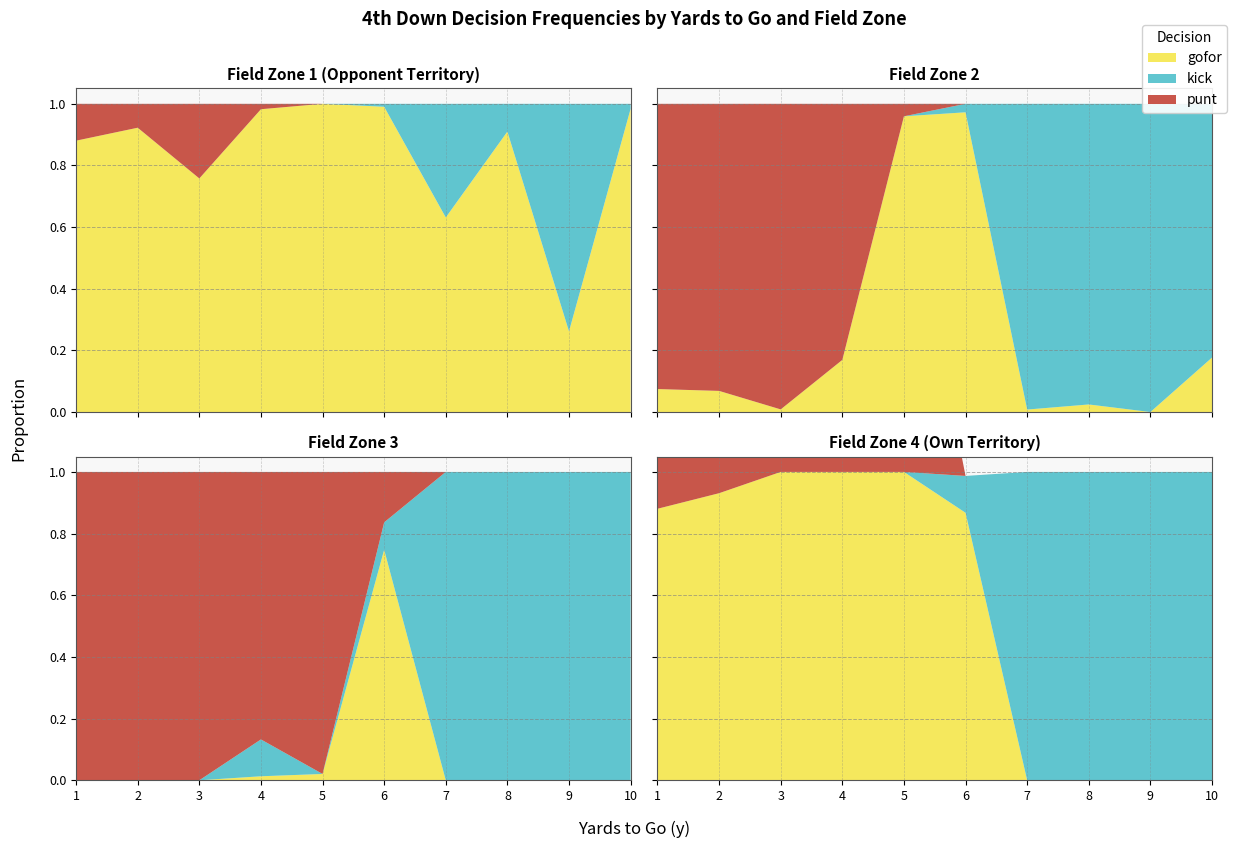

Reading left to right, extract all data points from this chart.

gofor: 1=0.9	2=0.9	3=0.8	4=1.0	5=1.0	6=1.0	7=0.6	8=0.9	9=0.3	10=1.0	10=0.1	11=0.1	12=0.0	13=0.2	14=1.0	15=1.0	16=0.0	17=0.0	18=0.0	19=0.2	20=0.0	21=0.0	22=0.0	23=0.0	24=0.0	25=0.7	26=0.0	27=0.0	28=0.0	29=0.0	30=0.9	31=0.9	32=1.0	33=1.0	34=1.0	35=0.9	36=0.0	37=0.0	38=0.0	39=0.0
kick: 1=0.0	2=0.0	3=0.0	4=0.0	5=0.0	6=0.0	7=0.4	8=0.1	9=0.7	10=0.0	10=0.0	11=0.0	12=0.0	13=0.0	14=0.0	15=0.0	16=1.0	17=1.0	18=1.0	19=0.8	20=0.0	21=0.0	22=0.0	23=0.1	24=0.0	25=0.1	26=1.0	27=1.0	28=1.0	29=1.0	30=0.0	31=0.0	32=0.0	33=0.0	34=0.0	35=0.1	36=1.0	37=1.0	38=1.0	39=1.0
punt: 1=0.1	2=0.1	3=0.2	4=0.0	5=0.0	6=0.0	7=0.0	8=0.0	9=0.0	10=0.0	10=0.9	11=0.9	12=1.0	13=0.8	14=0.0	15=0.0	16=0.0	17=0.0	18=0.0	19=0.0	20=1.0	21=1.0	22=1.0	23=0.9	24=1.0	25=0.2	26=0.0	27=0.0	28=0.0	29=0.0	30=1.0	31=1.0	32=1.0	33=1.0	34=1.0	35=0.0	36=0.0	37=0.0	38=0.0	39=0.0